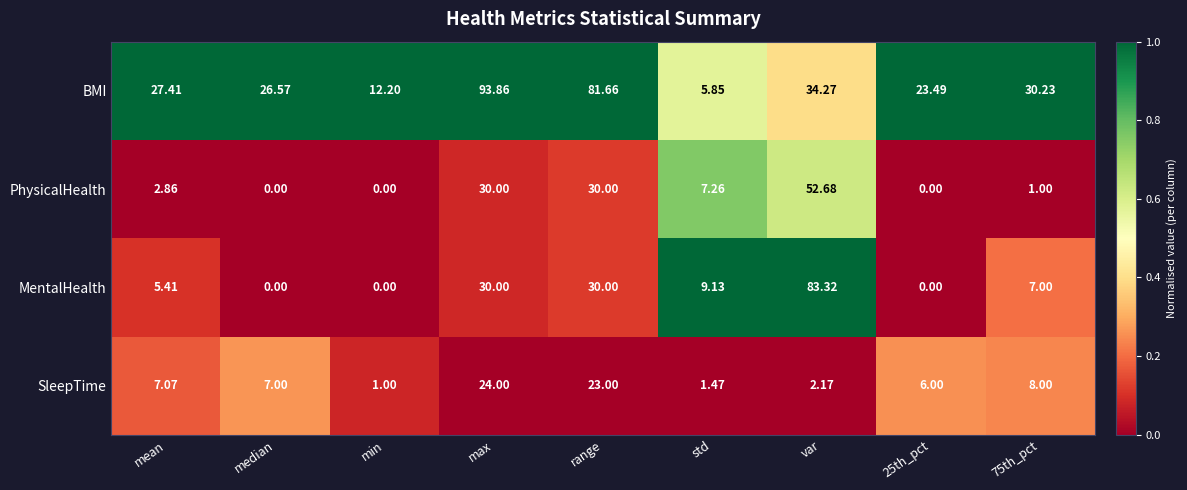

Where is BMI nearest to the value 49?

var